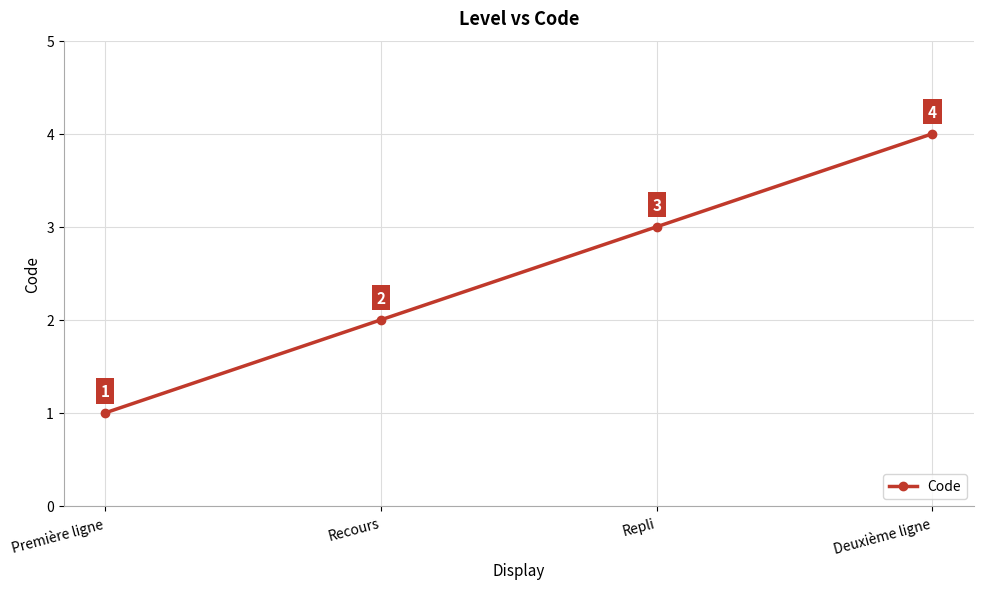

What is the change in value from Recours to Deuxième ligne?

+2